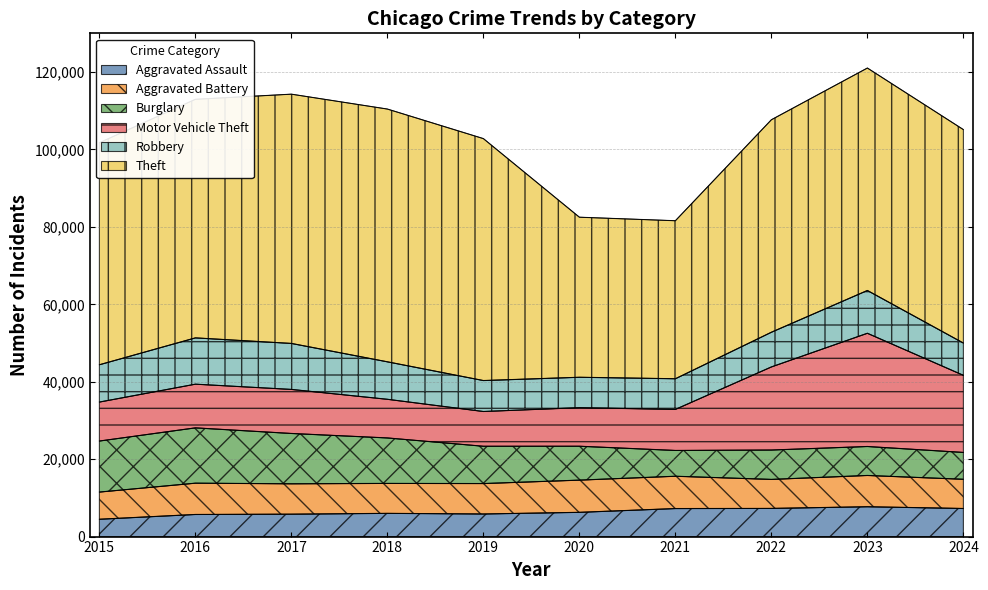

Which series has the largest range (max minus min)?

Theft